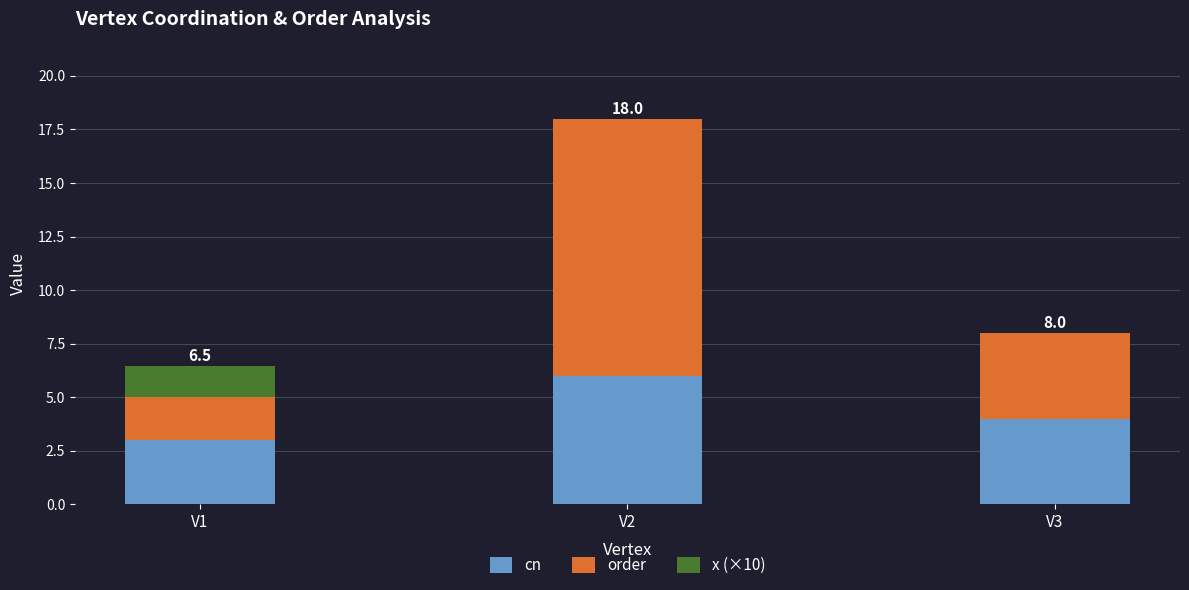

The cn series shows 4.8 at V1. True or false?

False